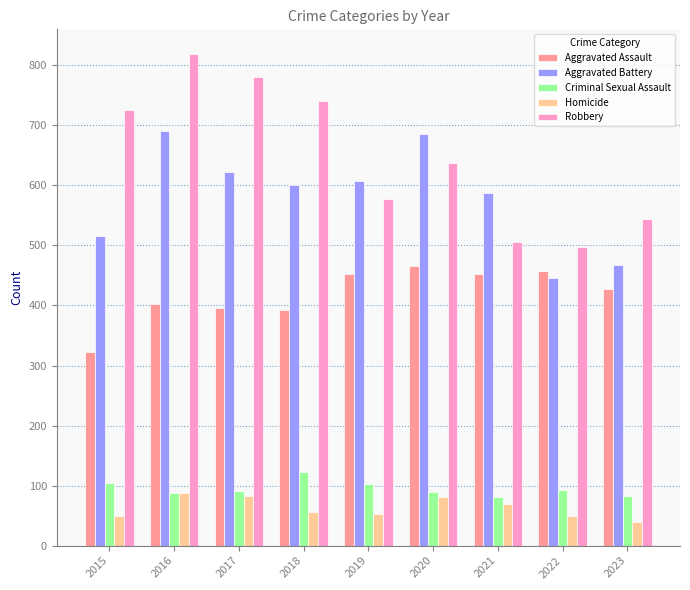

What is the sum of the Robbery values at 2015 and 2022?

1223